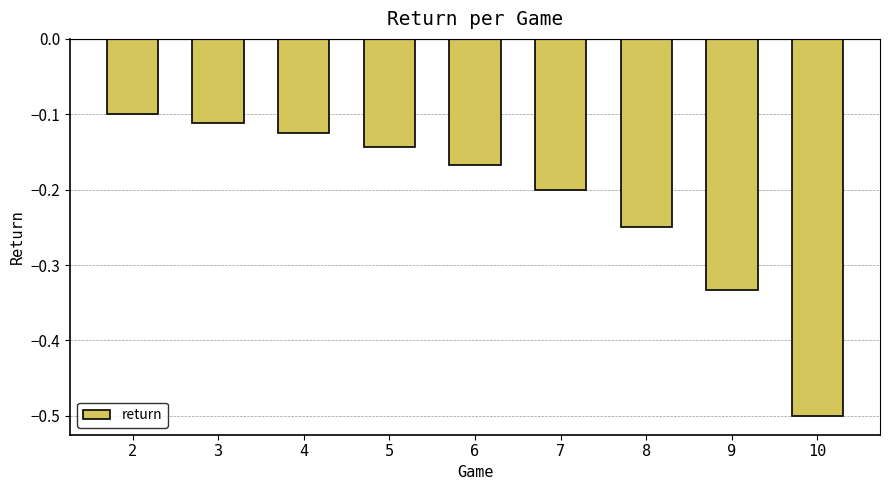

How many bars are there in total?

9